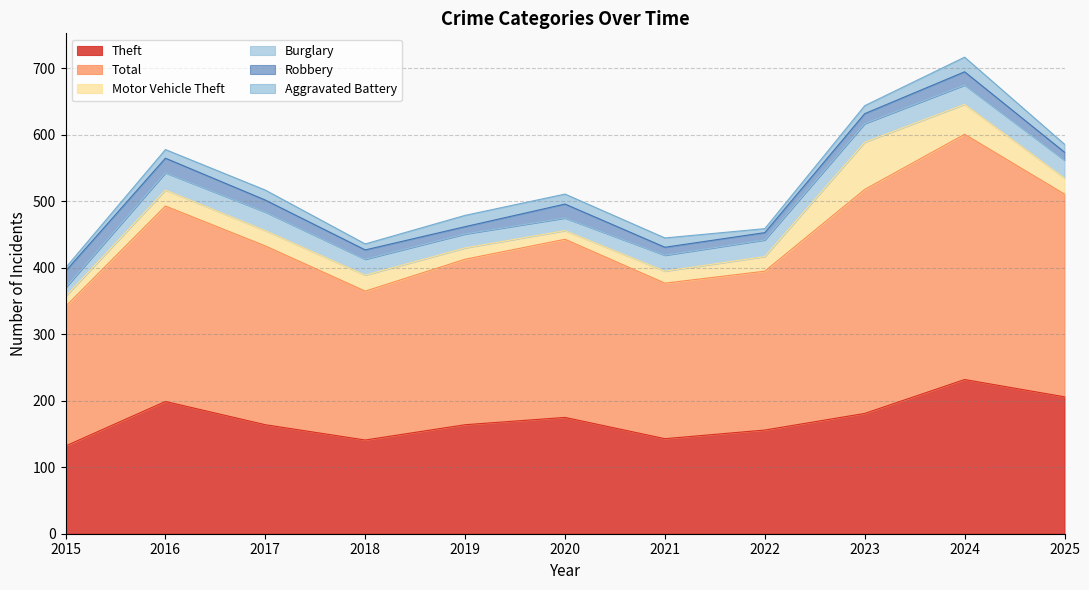

Is it true that Burglary equals 13 at 2024?

False